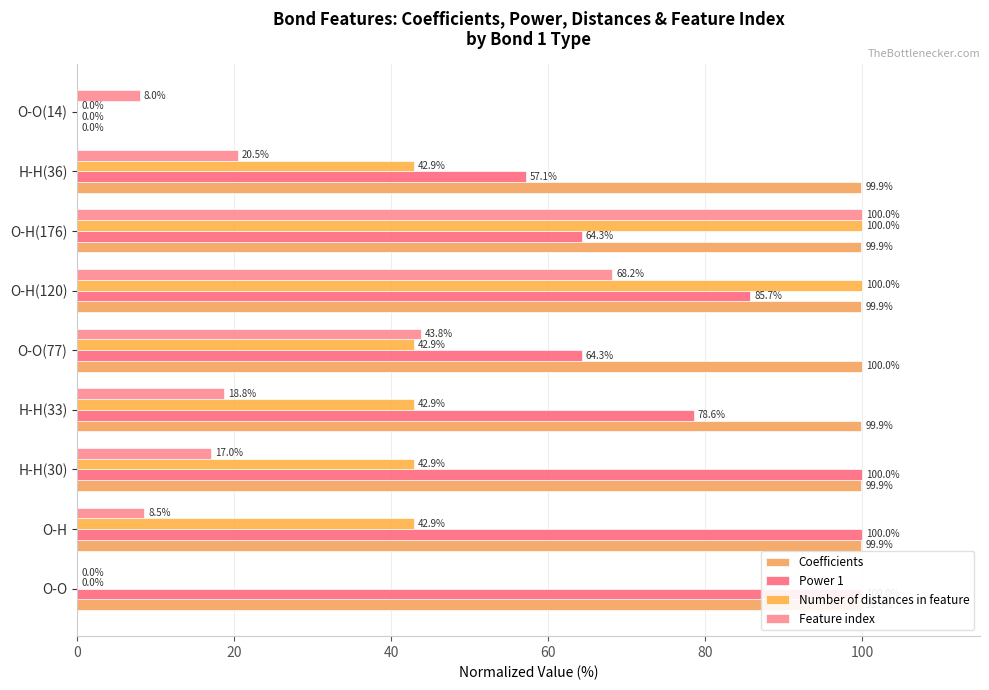

Between O-O(14) and H-H(30), which is larger?

H-H(30)